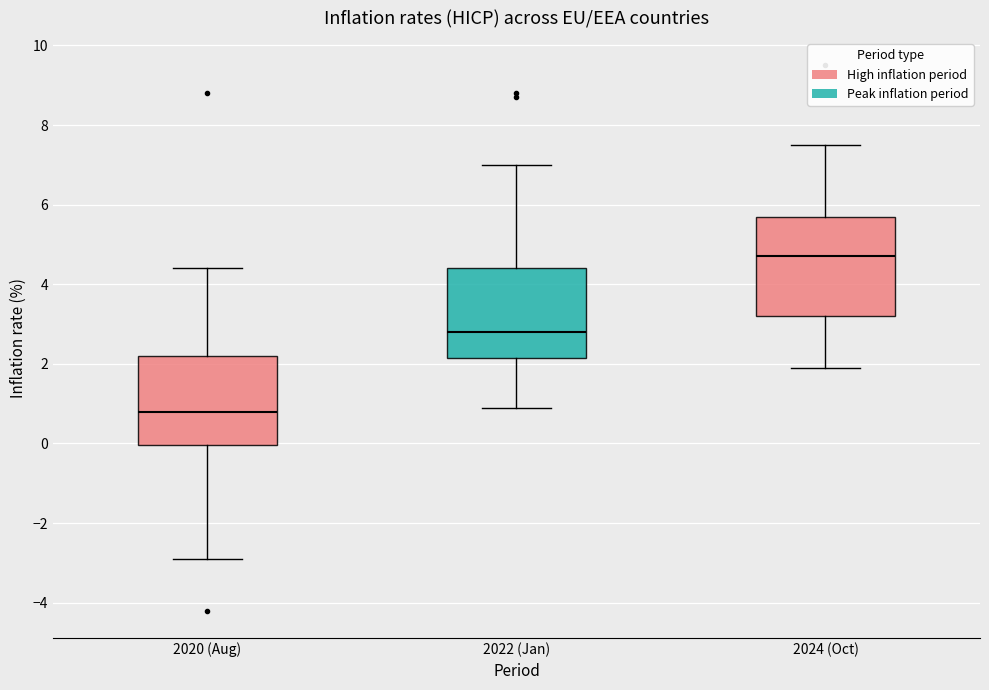

Reading left to right, read every box against the y-axis: the position of its median line, the range the box covers, and the ends of its whiskers. The values are not printed on the chart, so give them approximately, as read against the axis.

2020 (Aug): median 0.8, box 0.0 to 2.2, whiskers -2.8 to 4.4
2022 (Jan): median 2.8, box 2.2 to 4.4, whiskers 1.0 to 7.0
2024 (Oct): median 4.8, box 3.2 to 5.8, whiskers 2.0 to 7.6